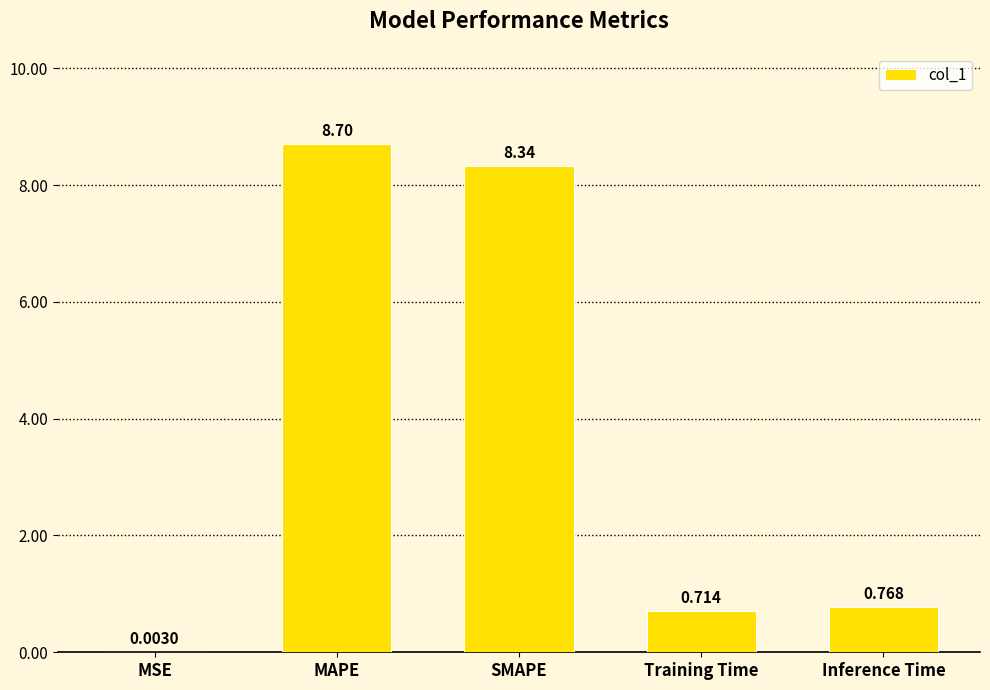

At which label is the value closest to 4?

Inference Time